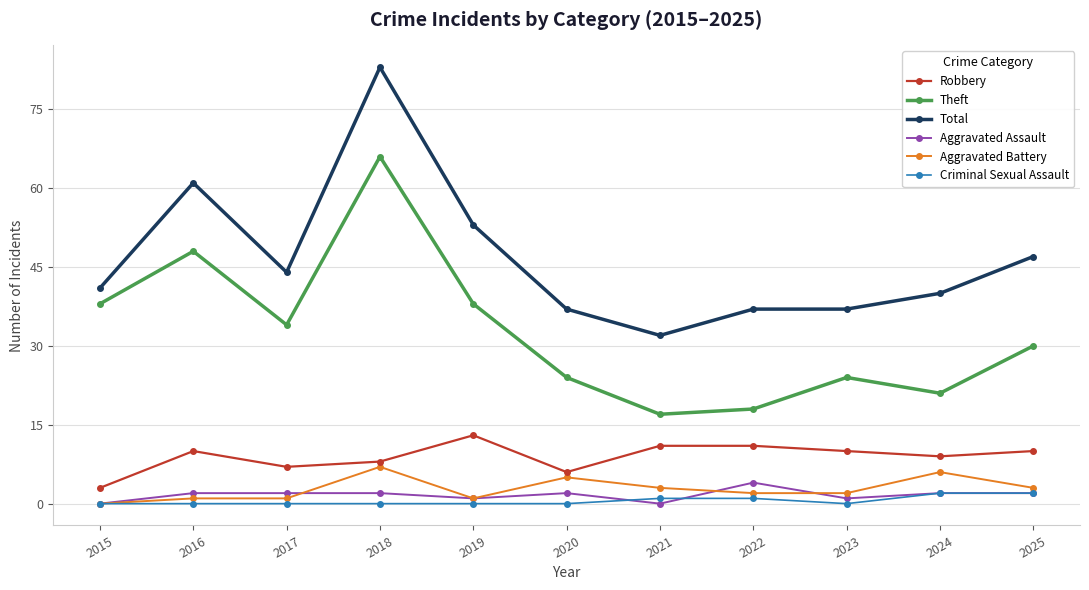

Reading left to right, transcribe all the data shown in this chart.

Robbery: 3	10	7	8	13	6	11	11	10	9	10
Theft: 38	48	34	66	38	24	17	18	24	21	30
Total: 41	61	44	83	53	37	32	37	37	40	47
Aggravated Assault: 0	2	2	2	1	2	0	4	1	2	2
Aggravated Battery: 0	1	1	7	1	5	3	2	2	6	3
Criminal Sexual Assault: 0	0	0	0	0	0	1	1	0	2	2